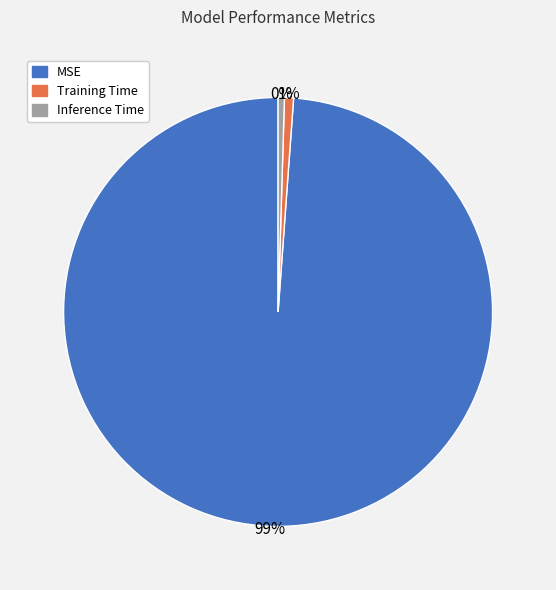

What percentage is the Training Time slice, to the nearest percent?

1%